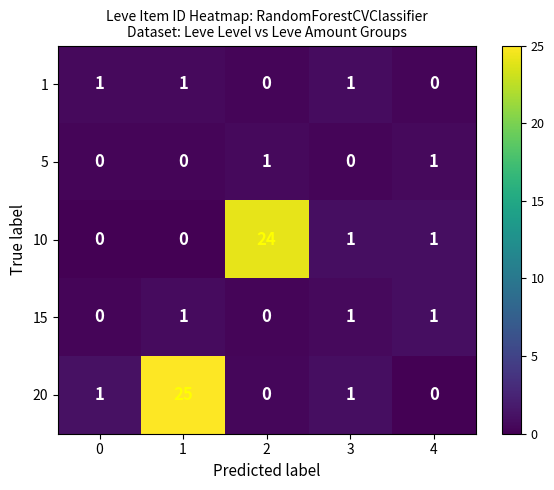

What is the sum of all 1 values?

3